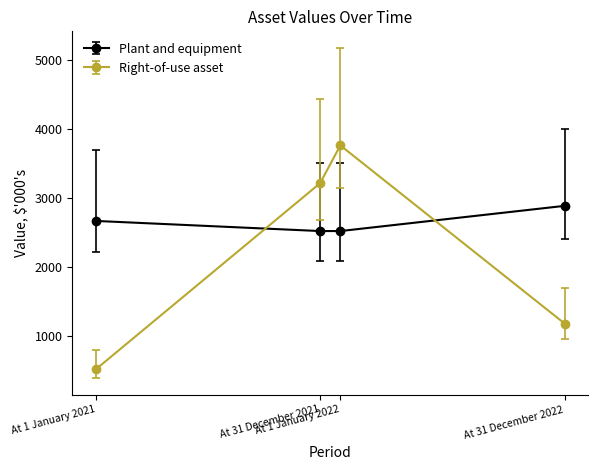

Which category has the highest value across all series?

At 1 January 2022